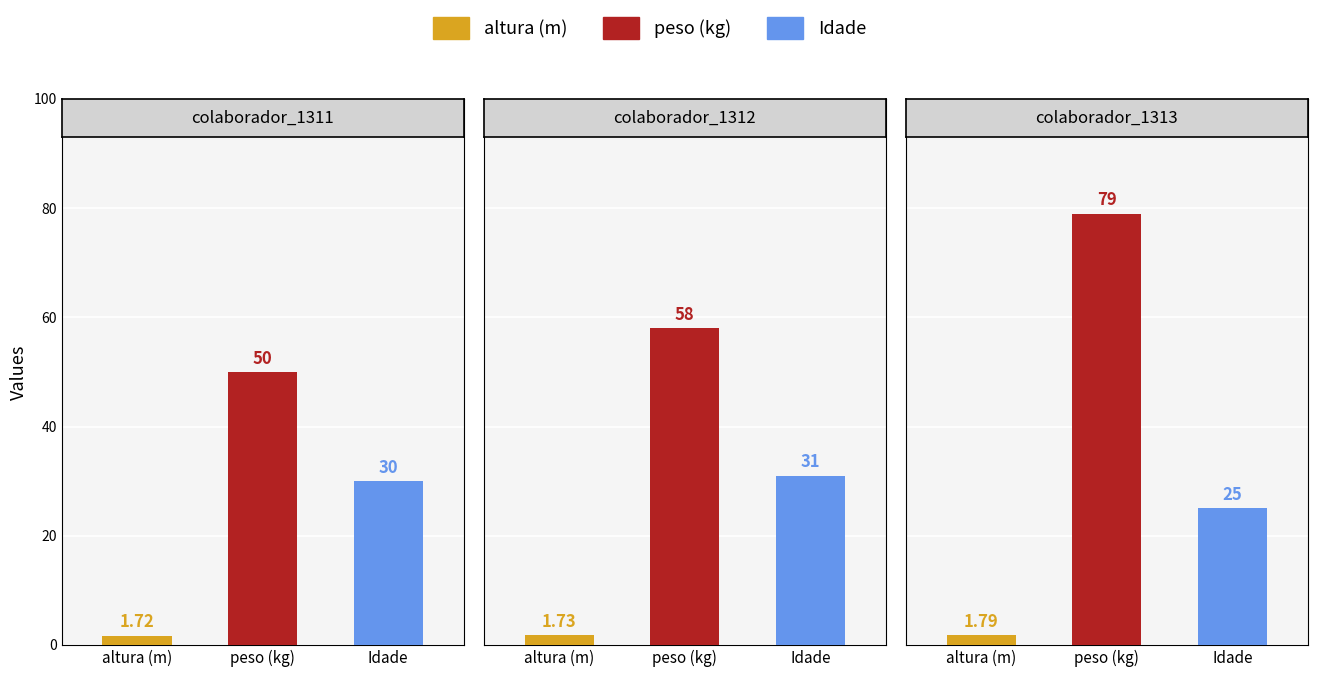

What is the minimum value shown in the chart?

1.7